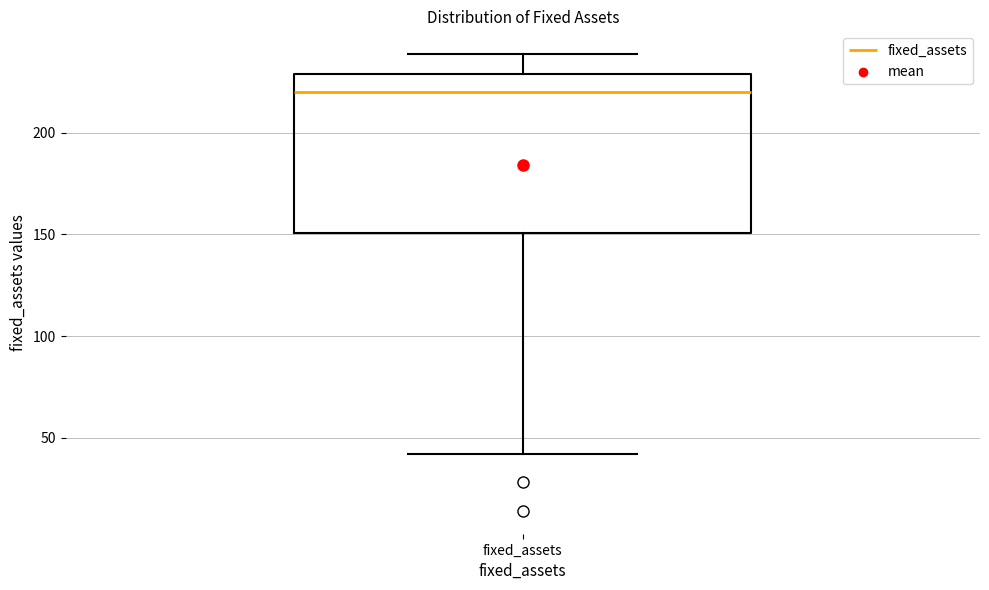

Read this box plot against the y-axis: the position of the median line, the range covered by the box, and the ends of both whiskers. The values are not printed on the chart, so give them approximately, as read against the axis.

median 220, box 150 to 230, whiskers 40 to 240